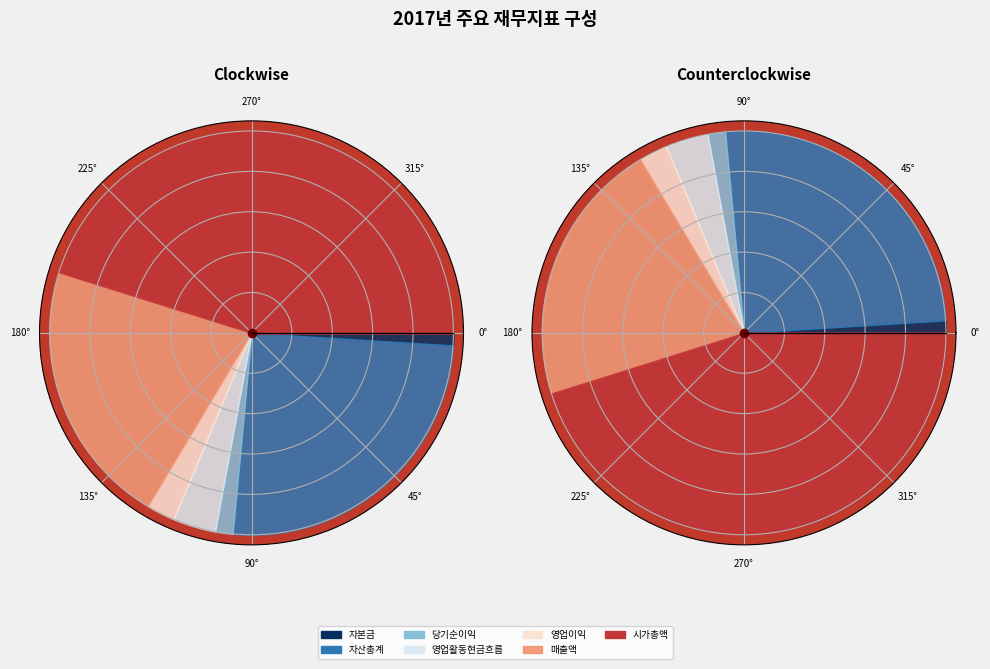

Which category has the smallest portion of the pie?

자본금